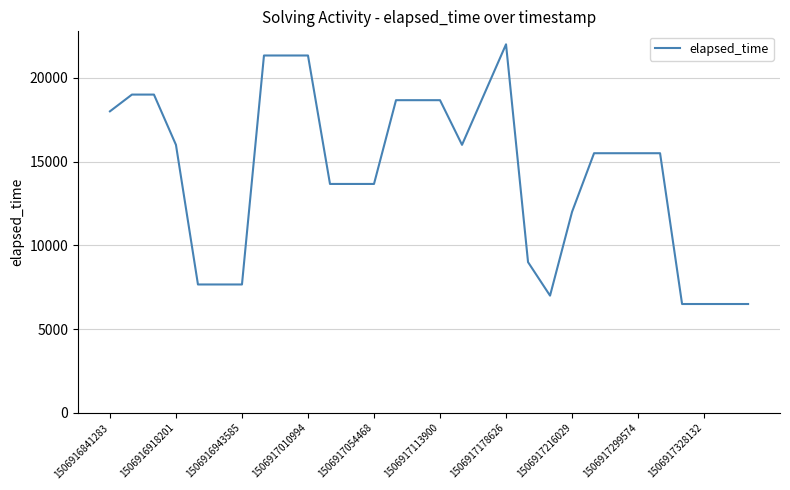

What is the difference between the maximum and minimum values?

15500